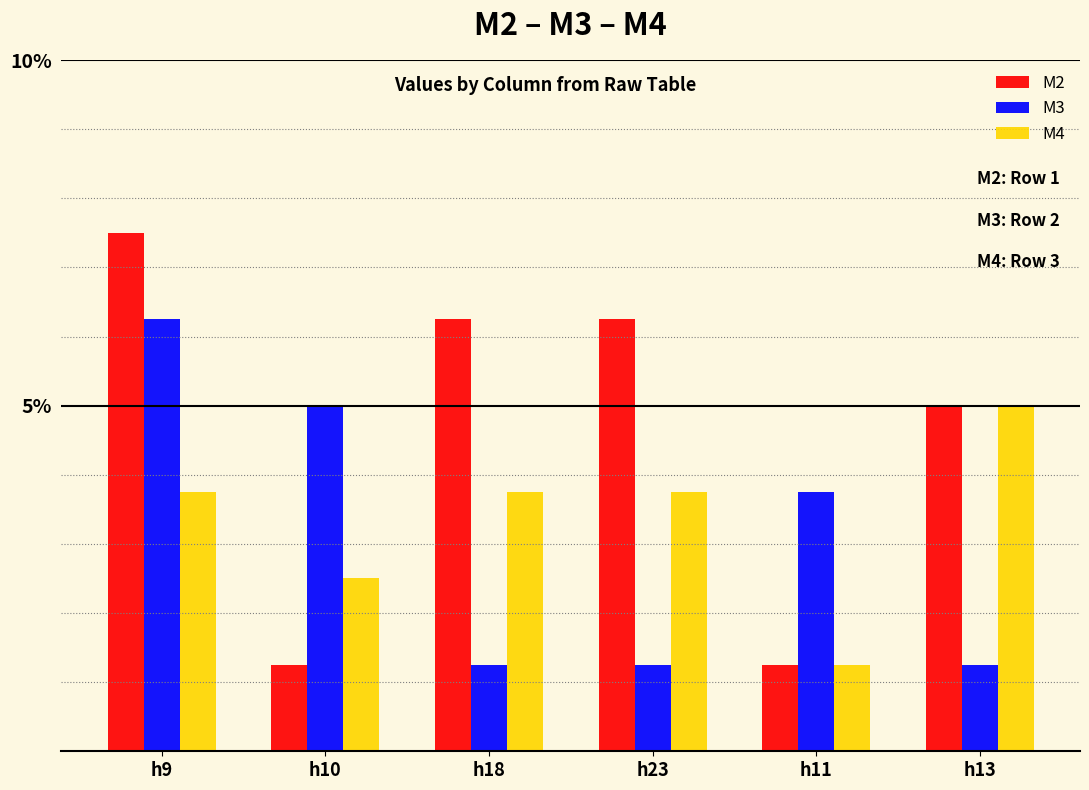

The value of M4 at h18 is 6.3. True or false?

False